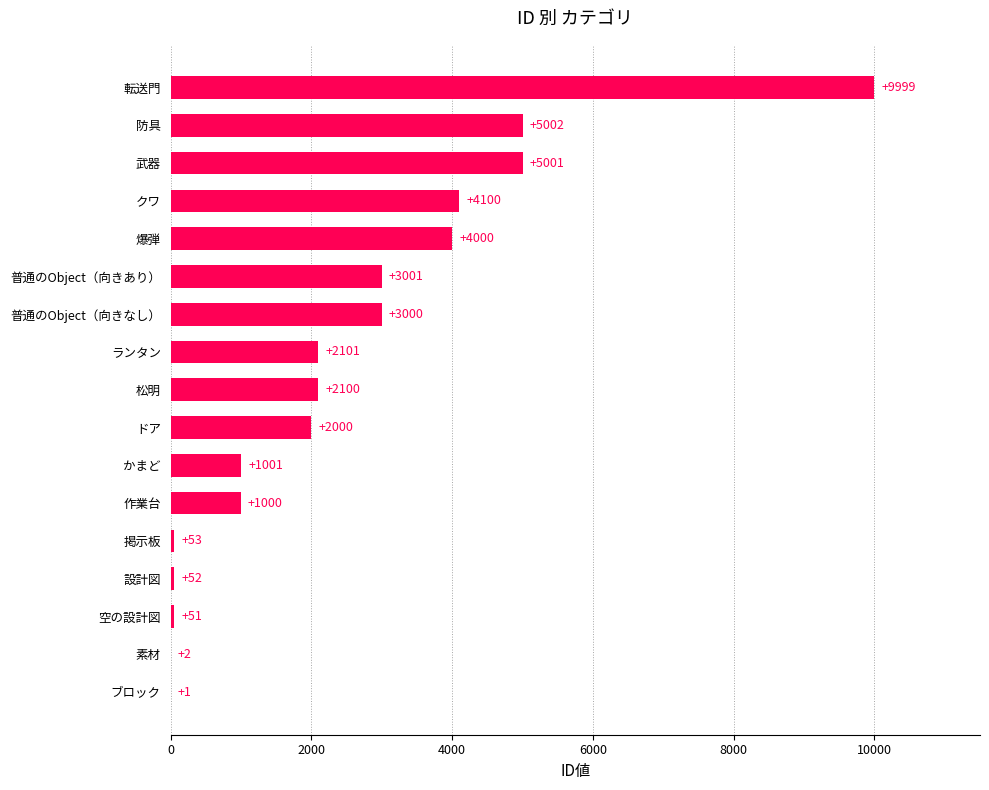

What is the change in value from 設計図 to かまど?

+949